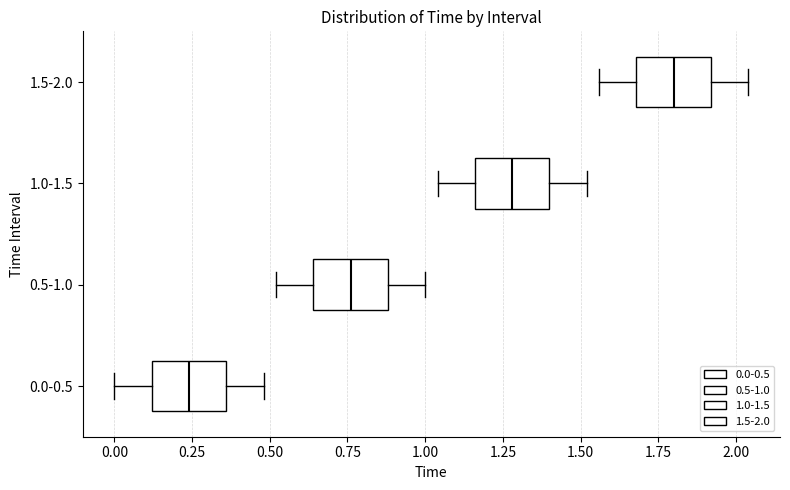

Reading bottom to top, transcribe this box plot: for each box, give where its median line is, the range the box spans, and where its two whiskers end, as read against the x-axis. The values are not printed on the chart, so give them approximately, as read against the axis.

0.0-0.5: median 0.25, box 0.10 to 0.35, whiskers 0.00 to 0.50
0.5-1.0: median 0.75, box 0.65 to 0.90, whiskers 0.50 to 1.00
1.0-1.5: median 1.30, box 1.15 to 1.40, whiskers 1.05 to 1.50
1.5-2.0: median 1.80, box 1.70 to 1.90, whiskers 1.55 to 2.05